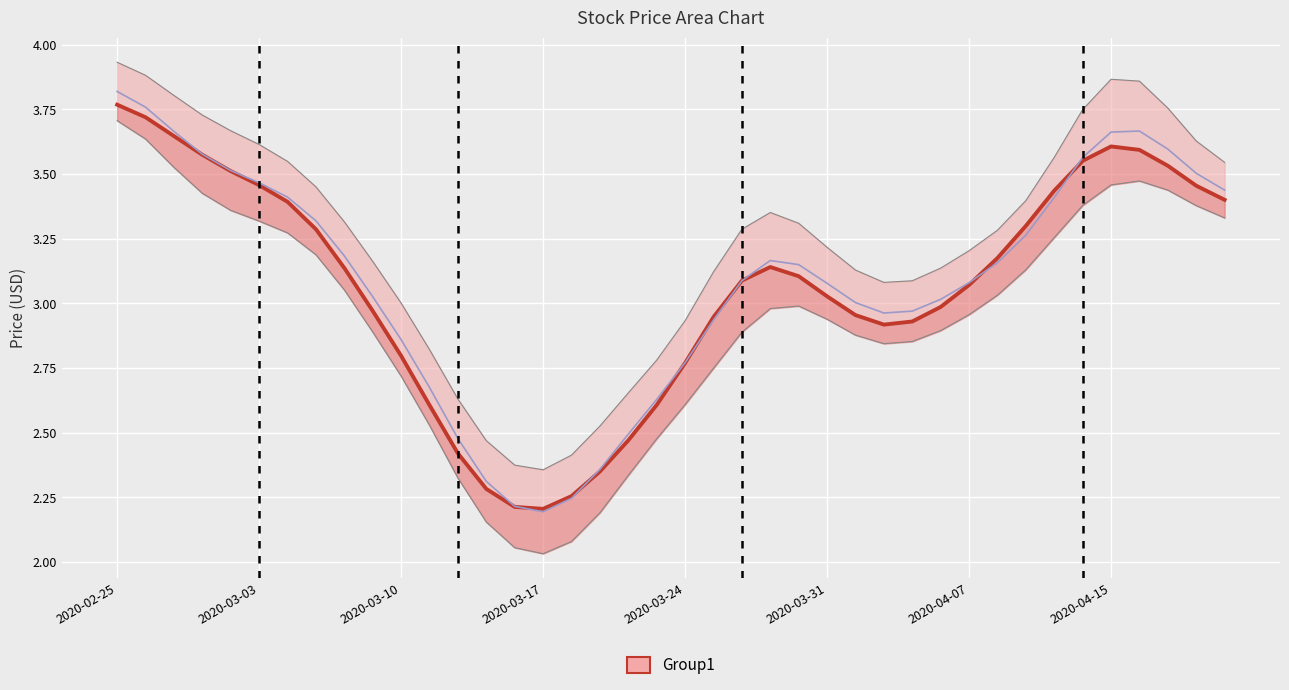

Is this an area chart (filled region under the line)?

No